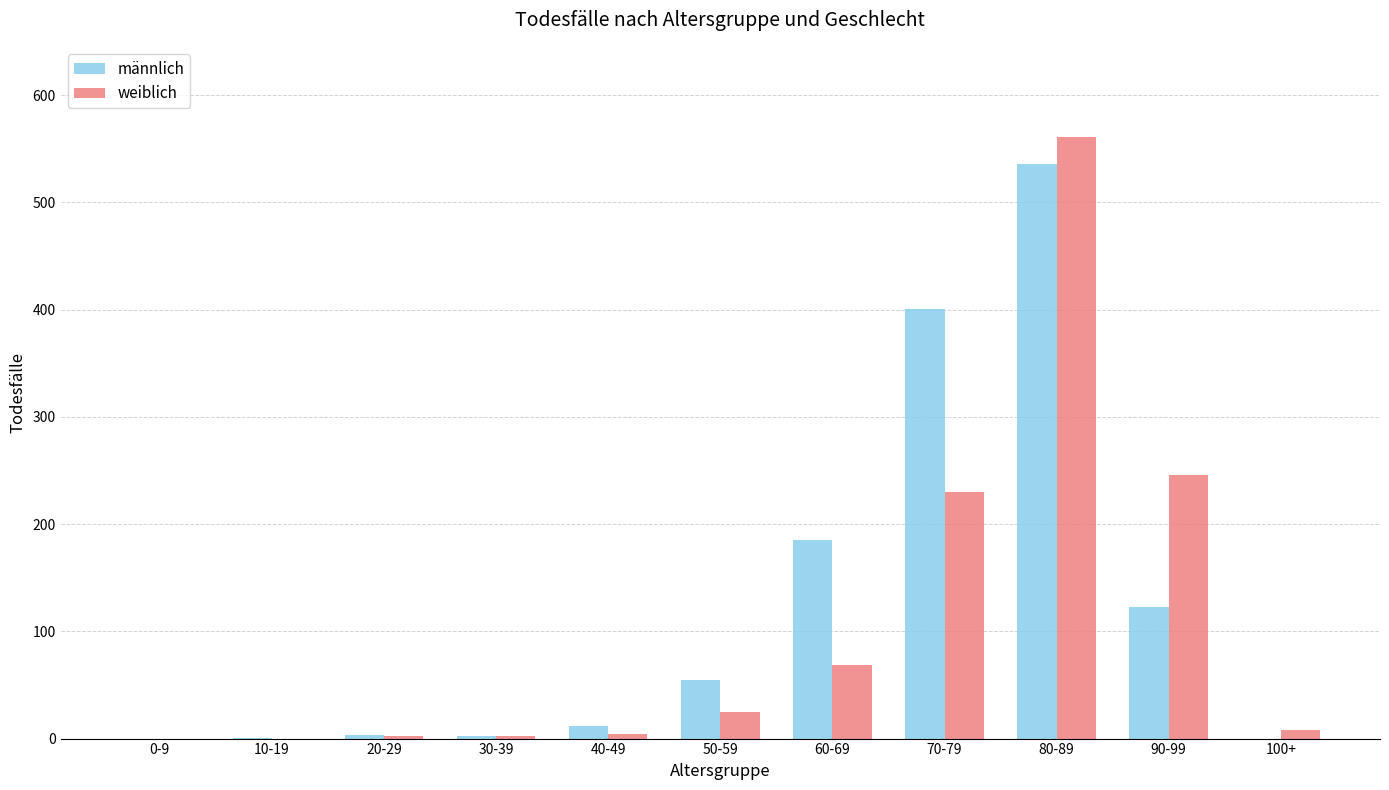

At which category is the sum across all series the highest?

80-89